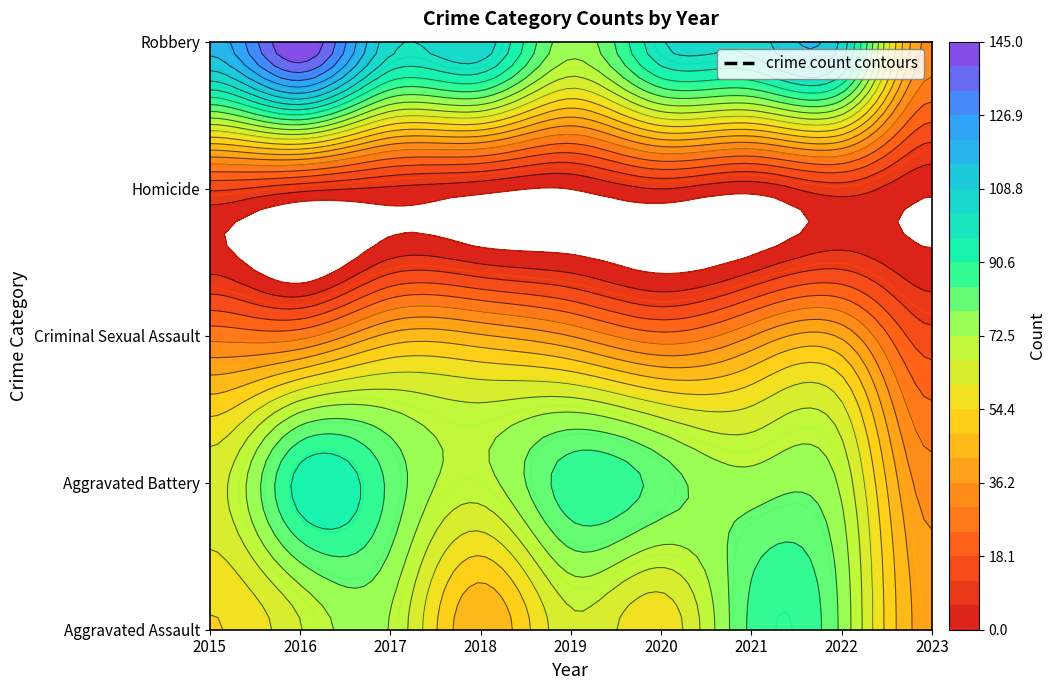

Where is Homicide nearest to the value 6?

2020